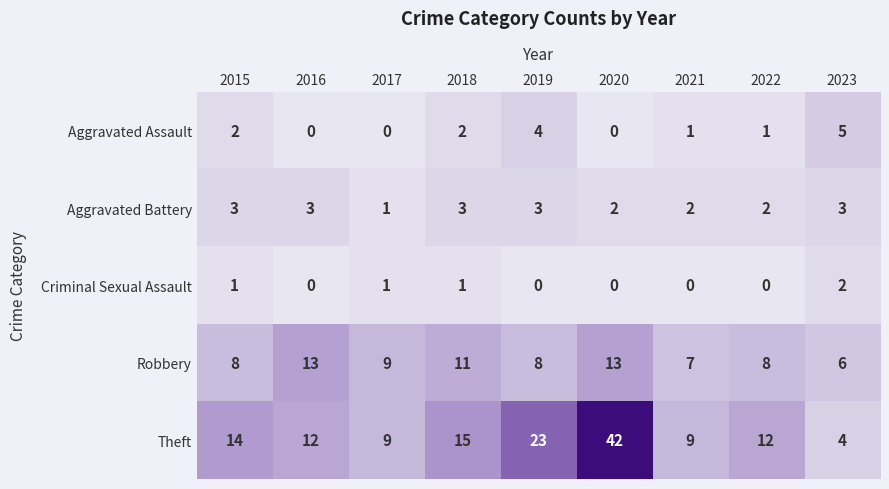

At how many categories does at least one series exceed 38?

1